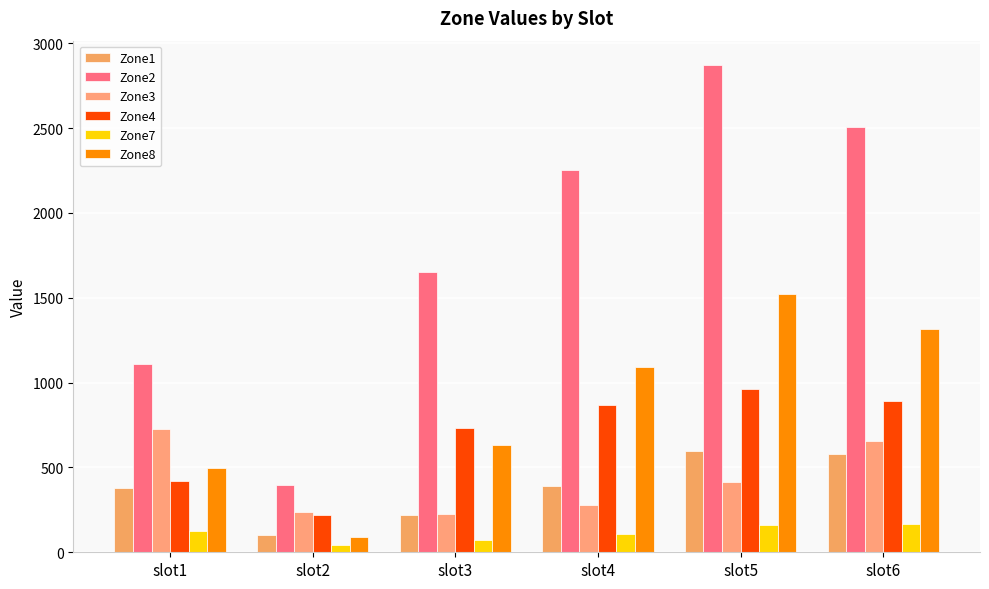

What is the value of the Zone4 bar at the 3rd from the left?

734